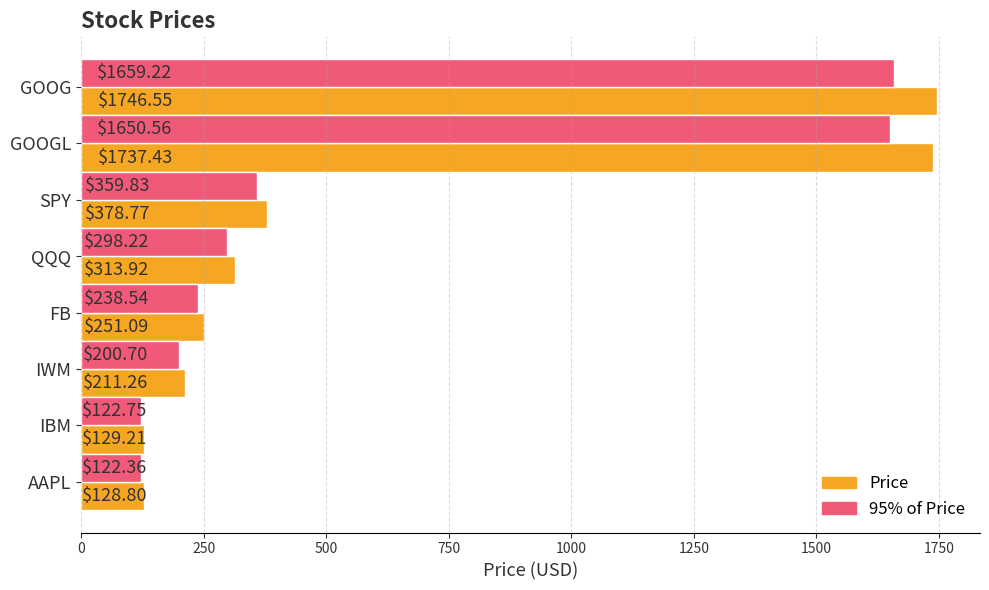

What is the difference between the second highest and second lowest values in the 95% of Price series?

1527.8